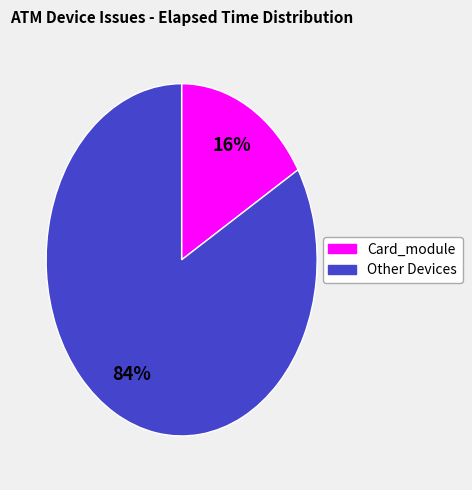

Does any single category account for the majority?

Yes